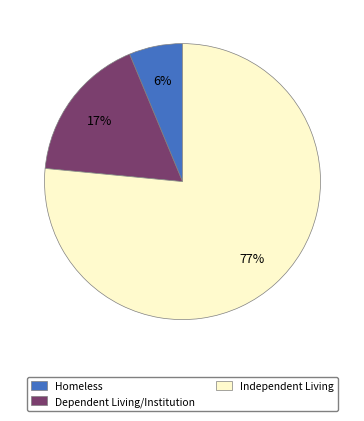

To the nearest percent, what percentage of the pie is Homeless?

6%